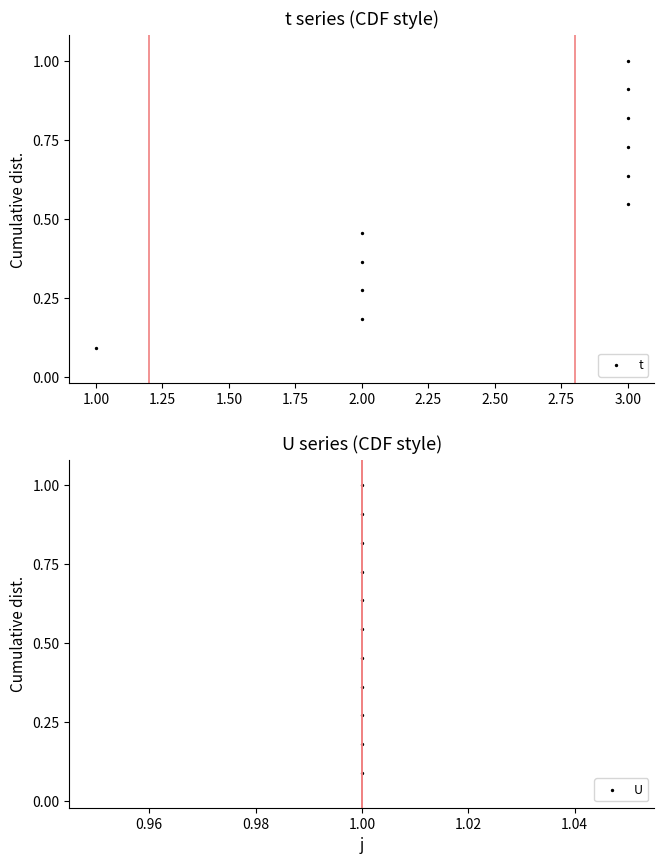

Which series has the widest spread of Y values?

t